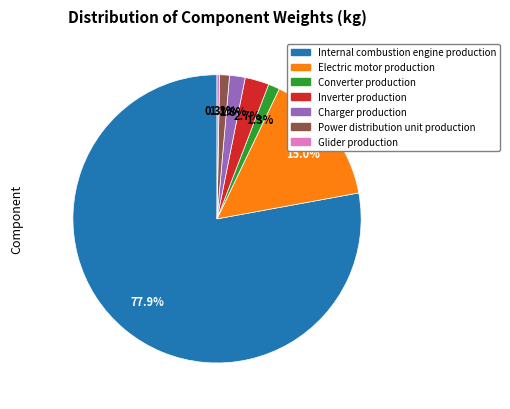

What percentage is NOT represented by Power distribution unit production?

98.9%